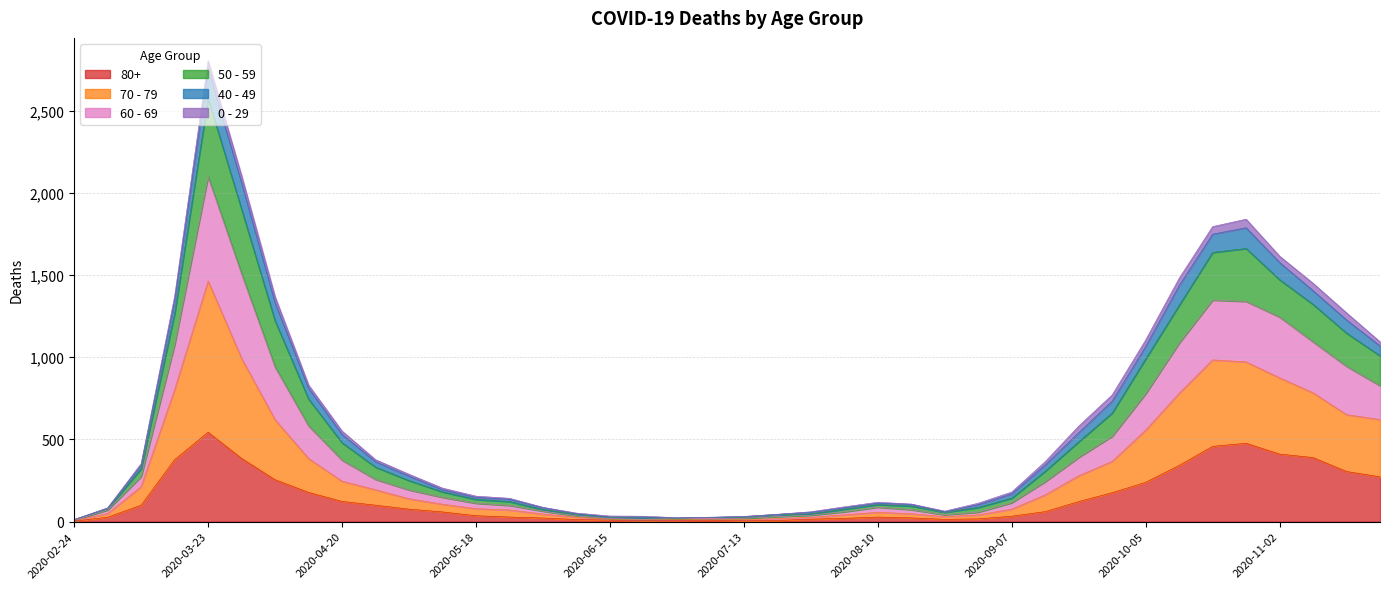

True or false: 50 - 59 and 80+ intersect in this chart.

False